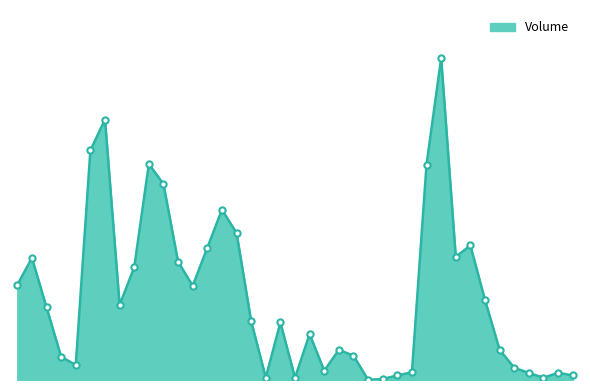

Does the chart have visible grid lines?

No